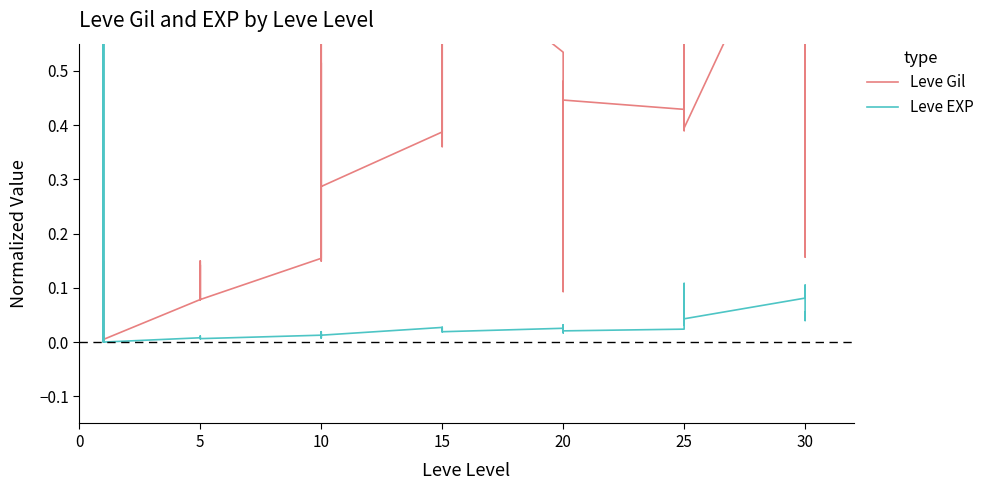

The Leve EXP series shows 0.0 at 10. True or false?

False